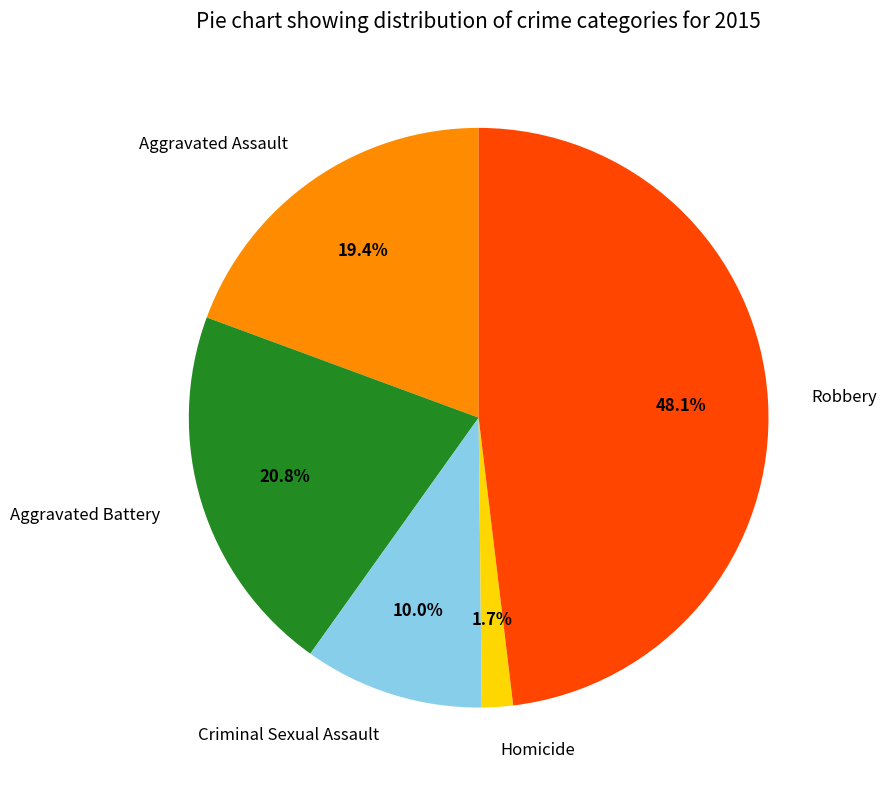

To the nearest percent, what portion does Aggravated Battery represent?

21%